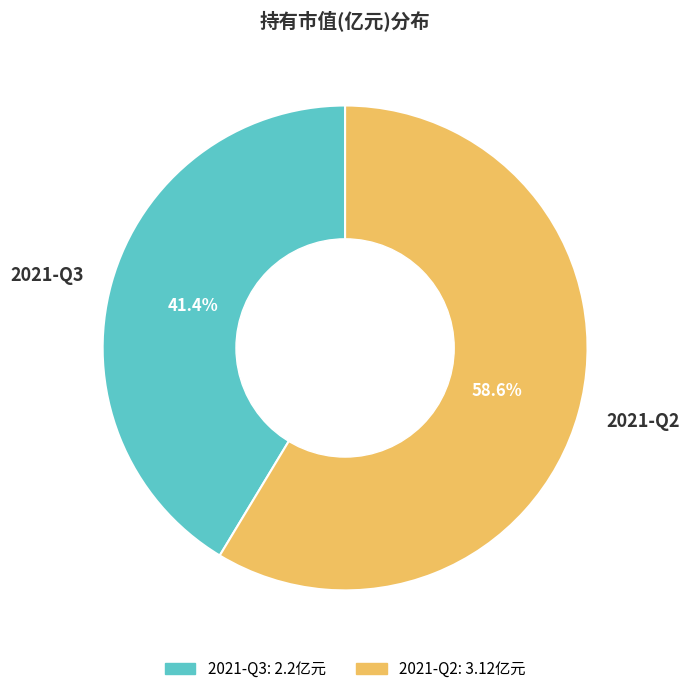

To the nearest percent, what percentage of the pie is 2021-Q2?

59%